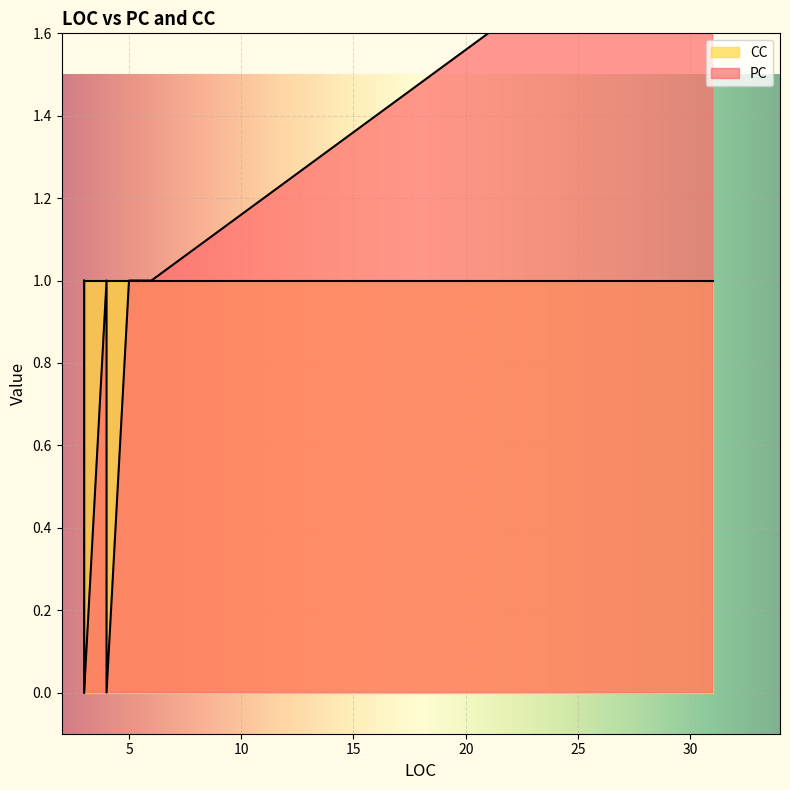

What is the sum of all CC values?

15